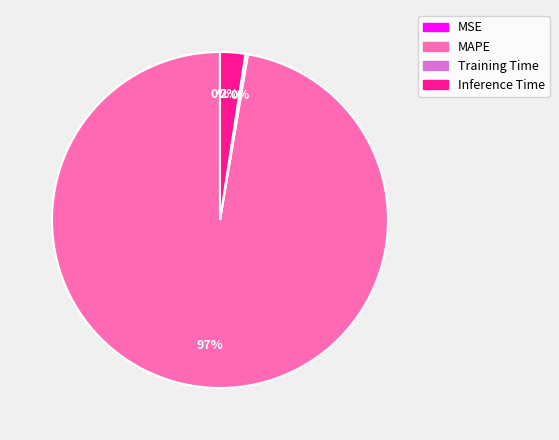

Does MAPE account for over 50% of the chart?

Yes